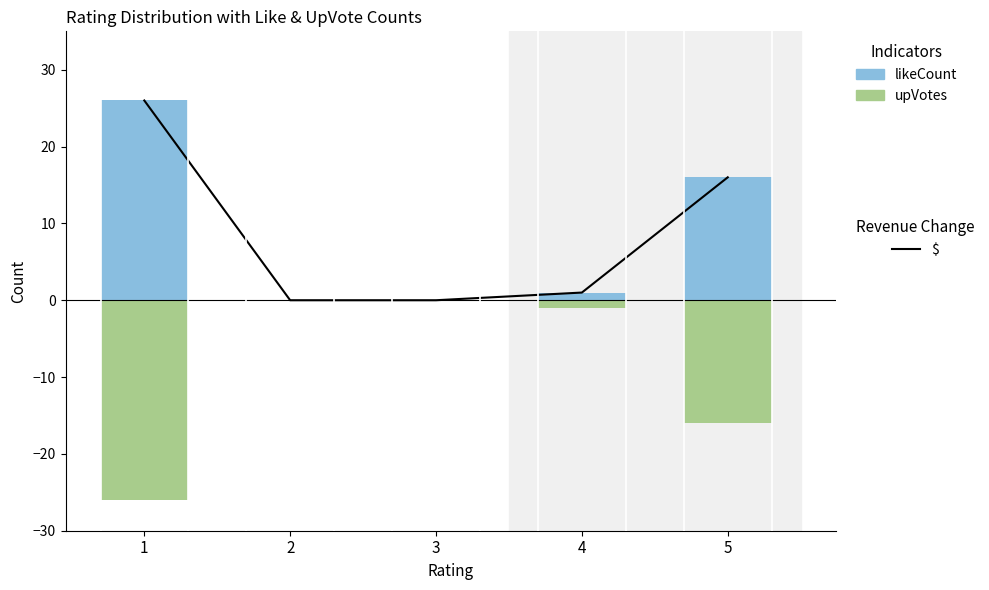

True or false: $ has a value of -12 at 2.

False